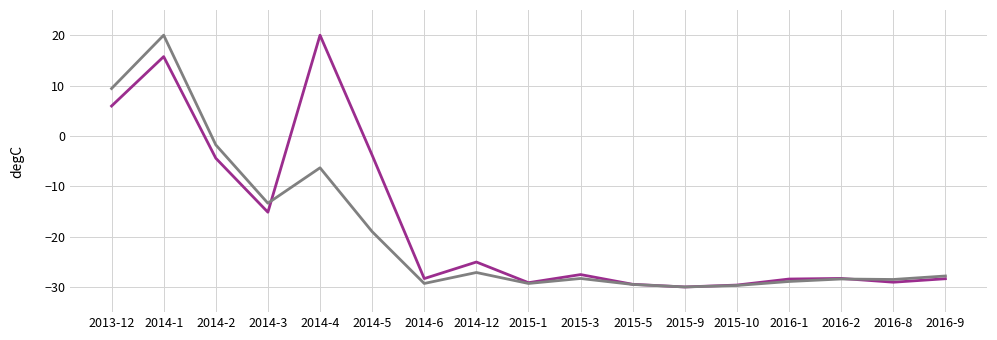

What is the spread (max minus min) of values at 2013-12?

3.5